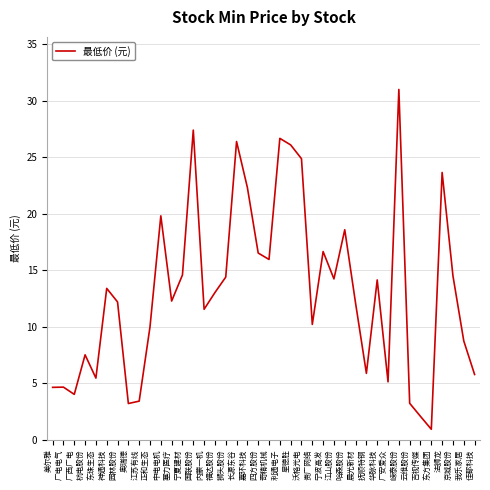

What is the change in value from 四方股份 to 东方集团?

-15.6